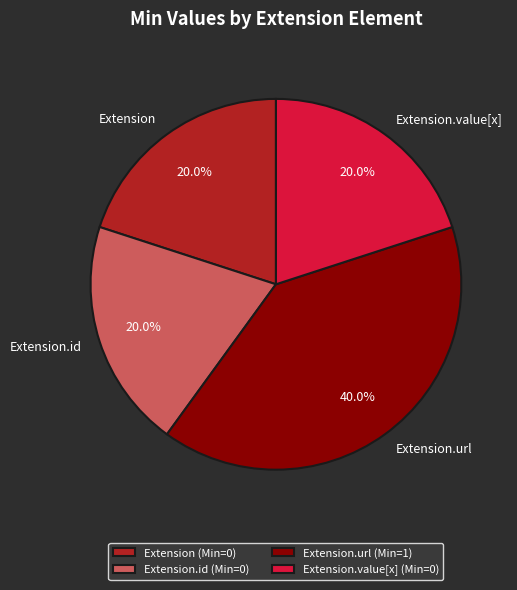

Is there a majority slice in this chart?

No